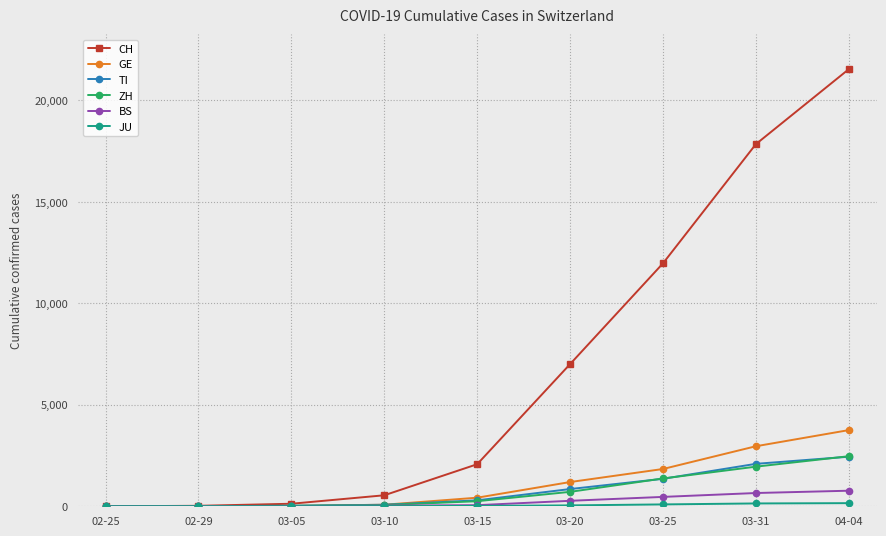

Which series changed the most between 03-10 and 03-20?

CH